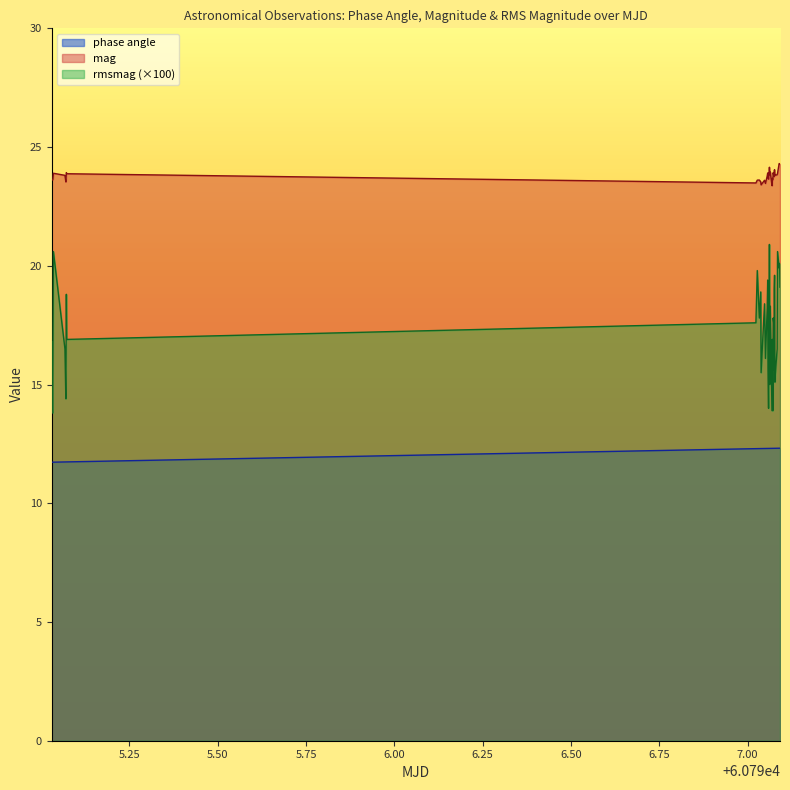

What is the greatest value displayed?

24.3